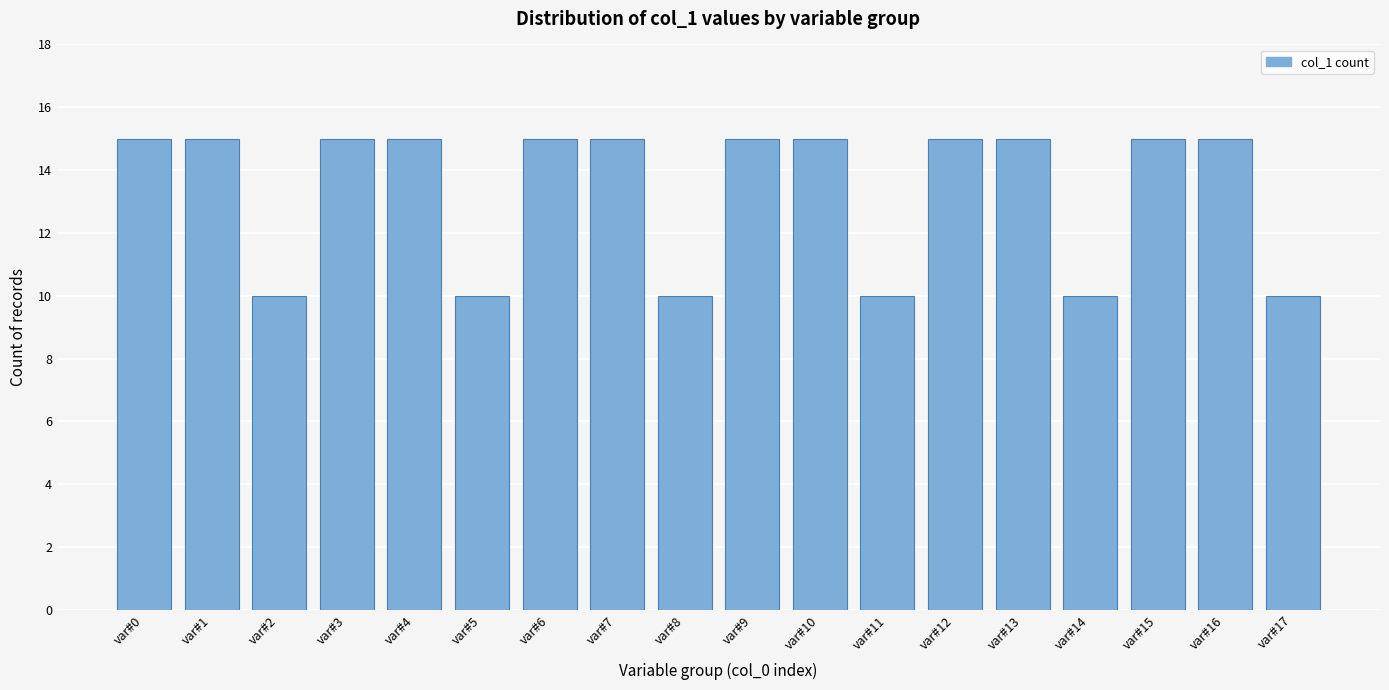

Reading left to right, list all the values displayed in this chart.

15	15	10	15	15	10	15	15	10	15	15	10	15	15	10	15	15	10